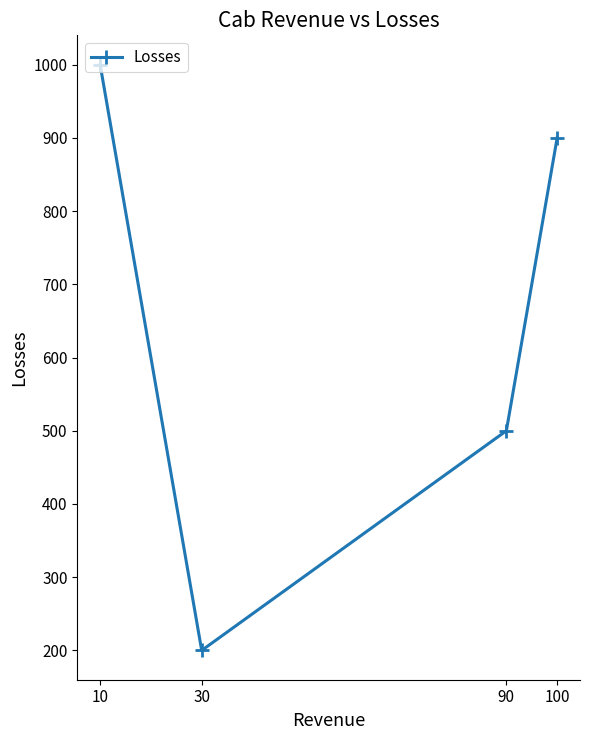

How many lines are shown in the chart?

1